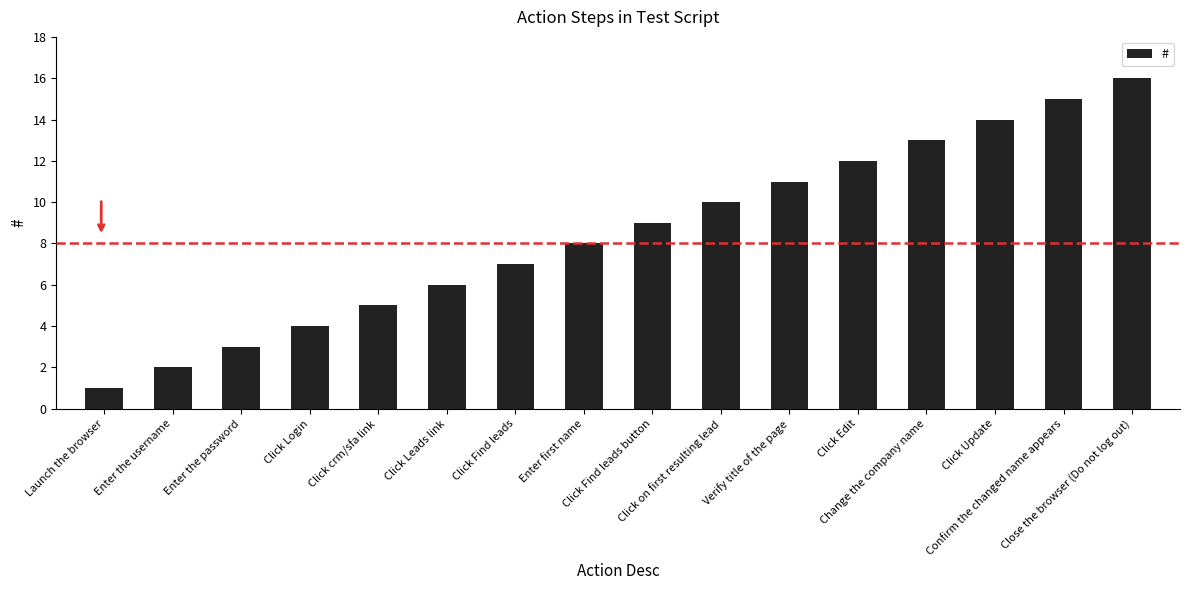

Reading right to left, list all the values displayed in this chart.

16	15	14	13	12	11	10	9	8	7	6	5	4	3	2	1